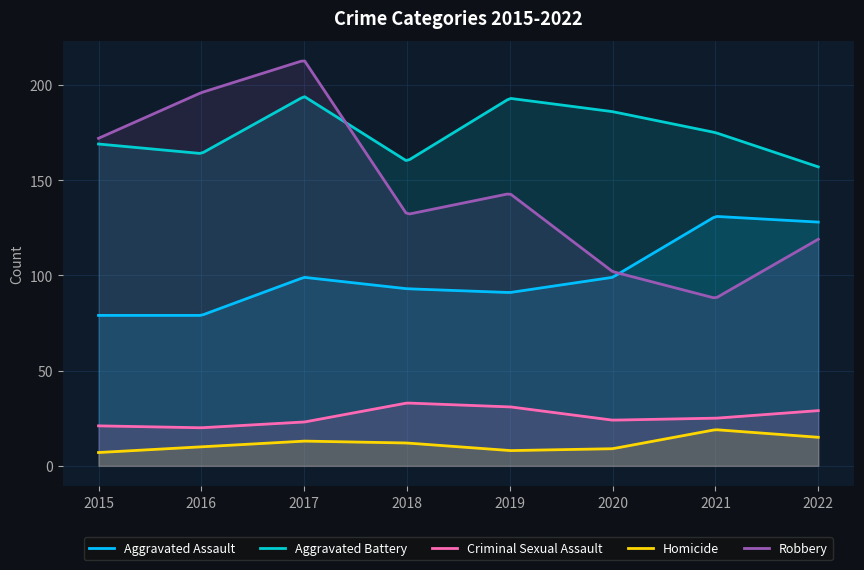

True or false: Aggravated Assault and Aggravated Battery cross at least once.

False